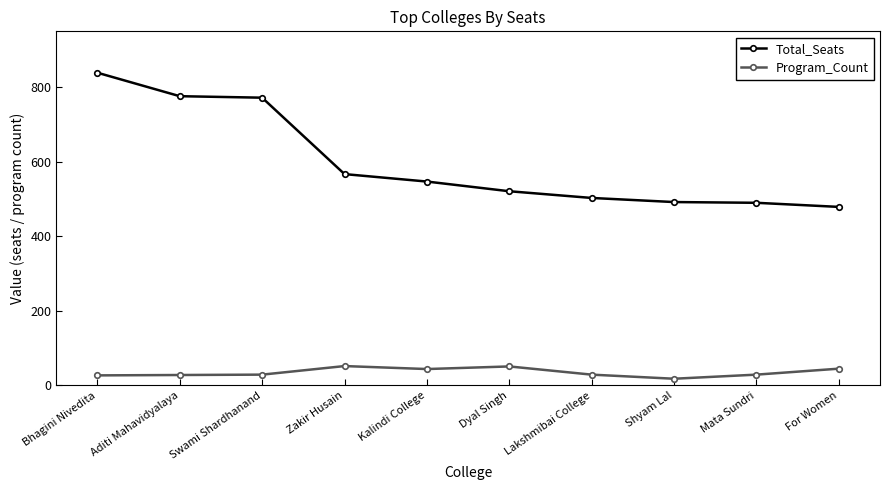

Which series has the widest spread of values?

Total_Seats